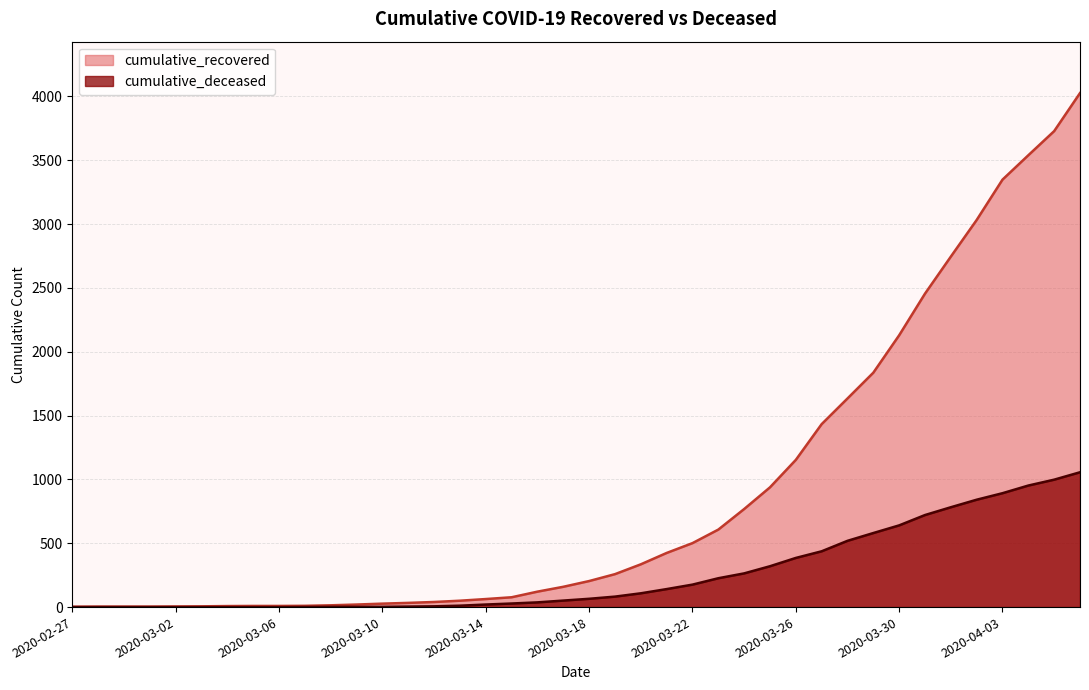

What position from the left is 2020-03-24?

27